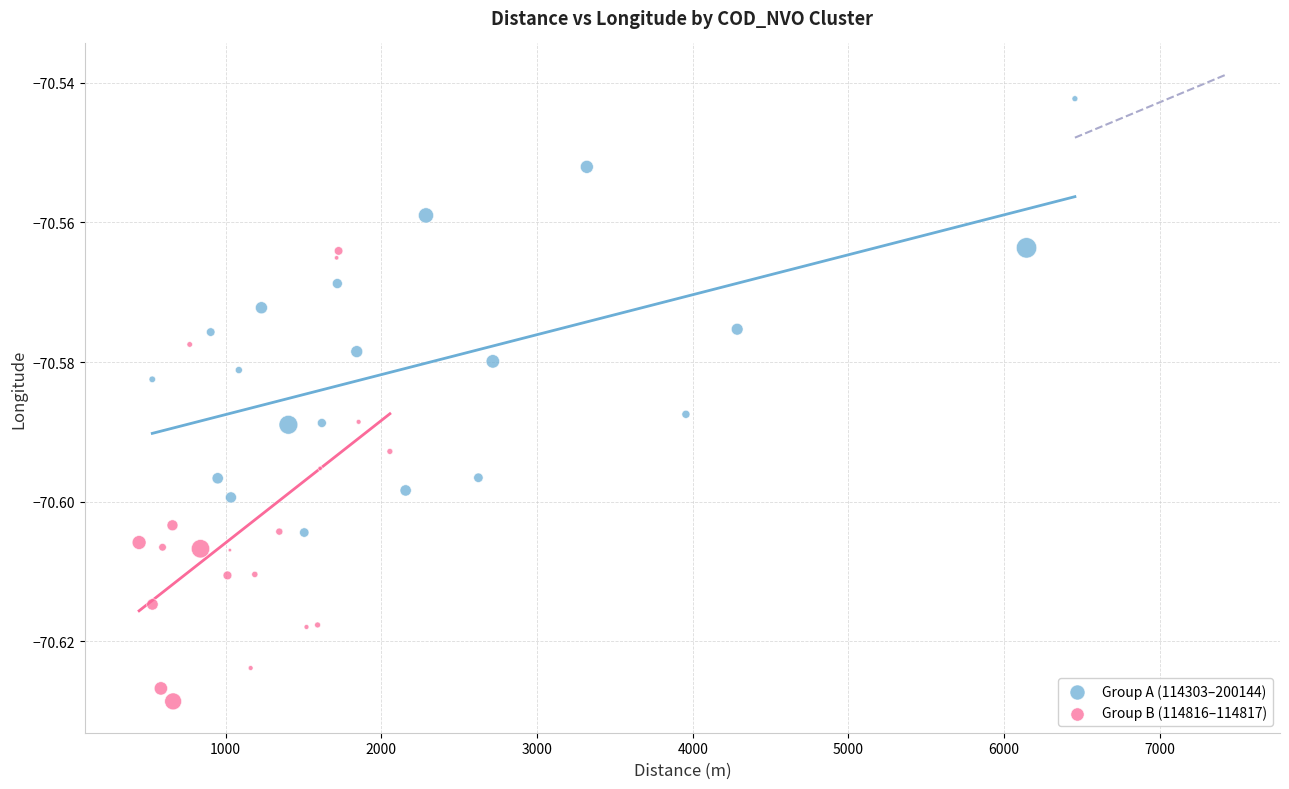

Which series contains the lowest Y value?

Group B (114816–114817)